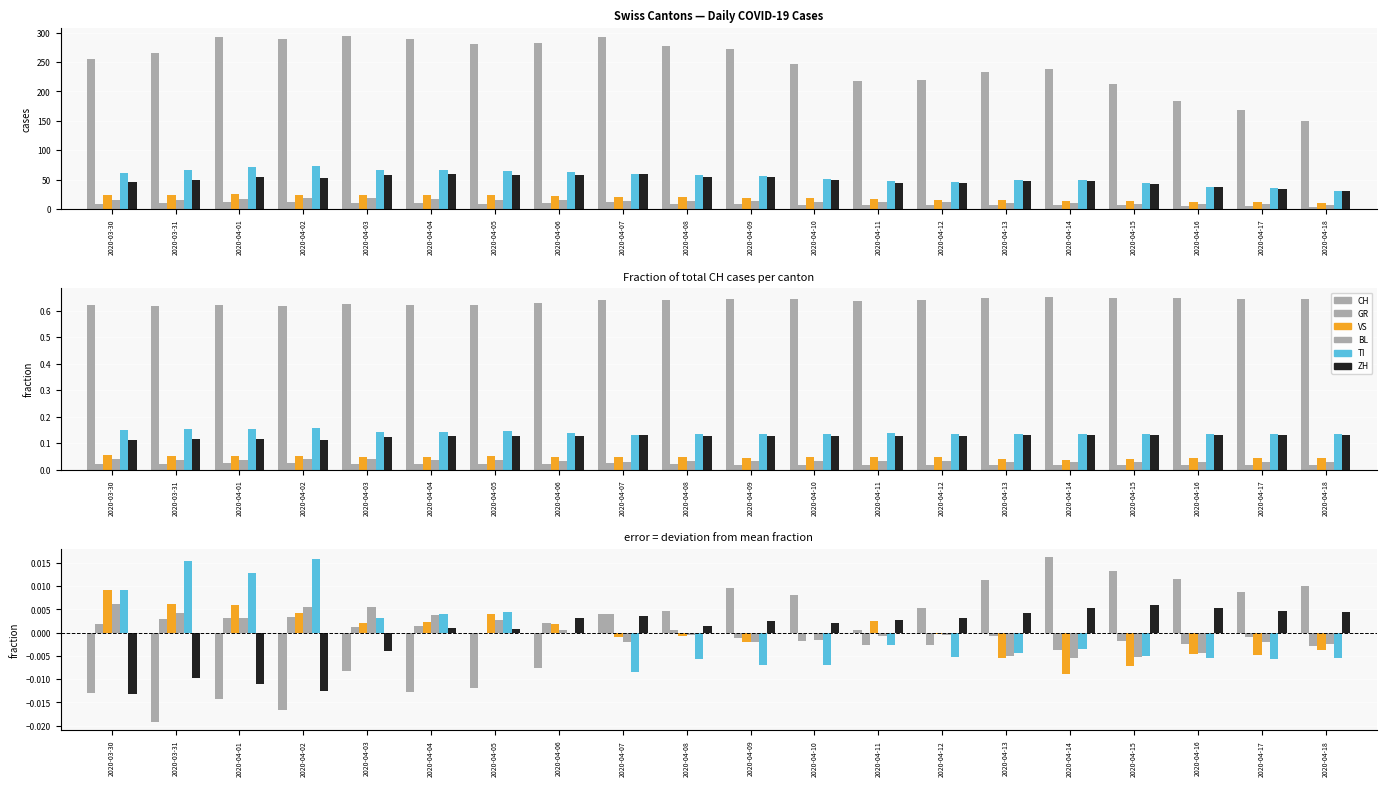

Which series has the largest range (max minus min)?

CH